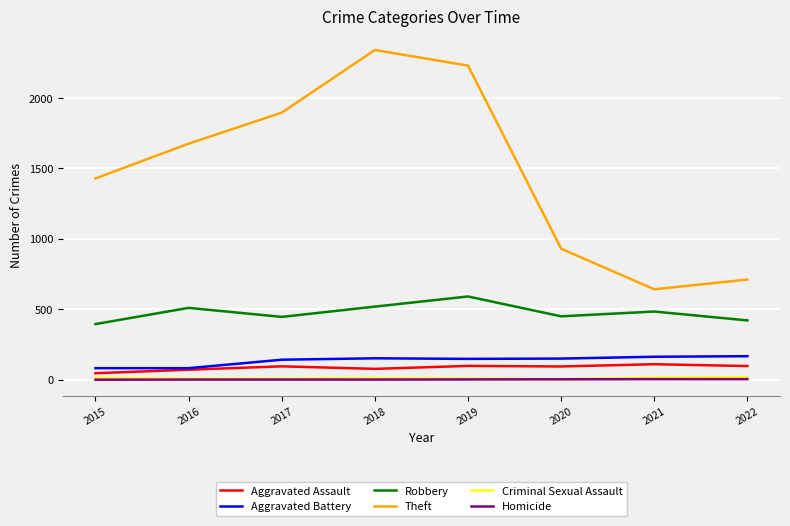

How many series are shown in this chart?

6